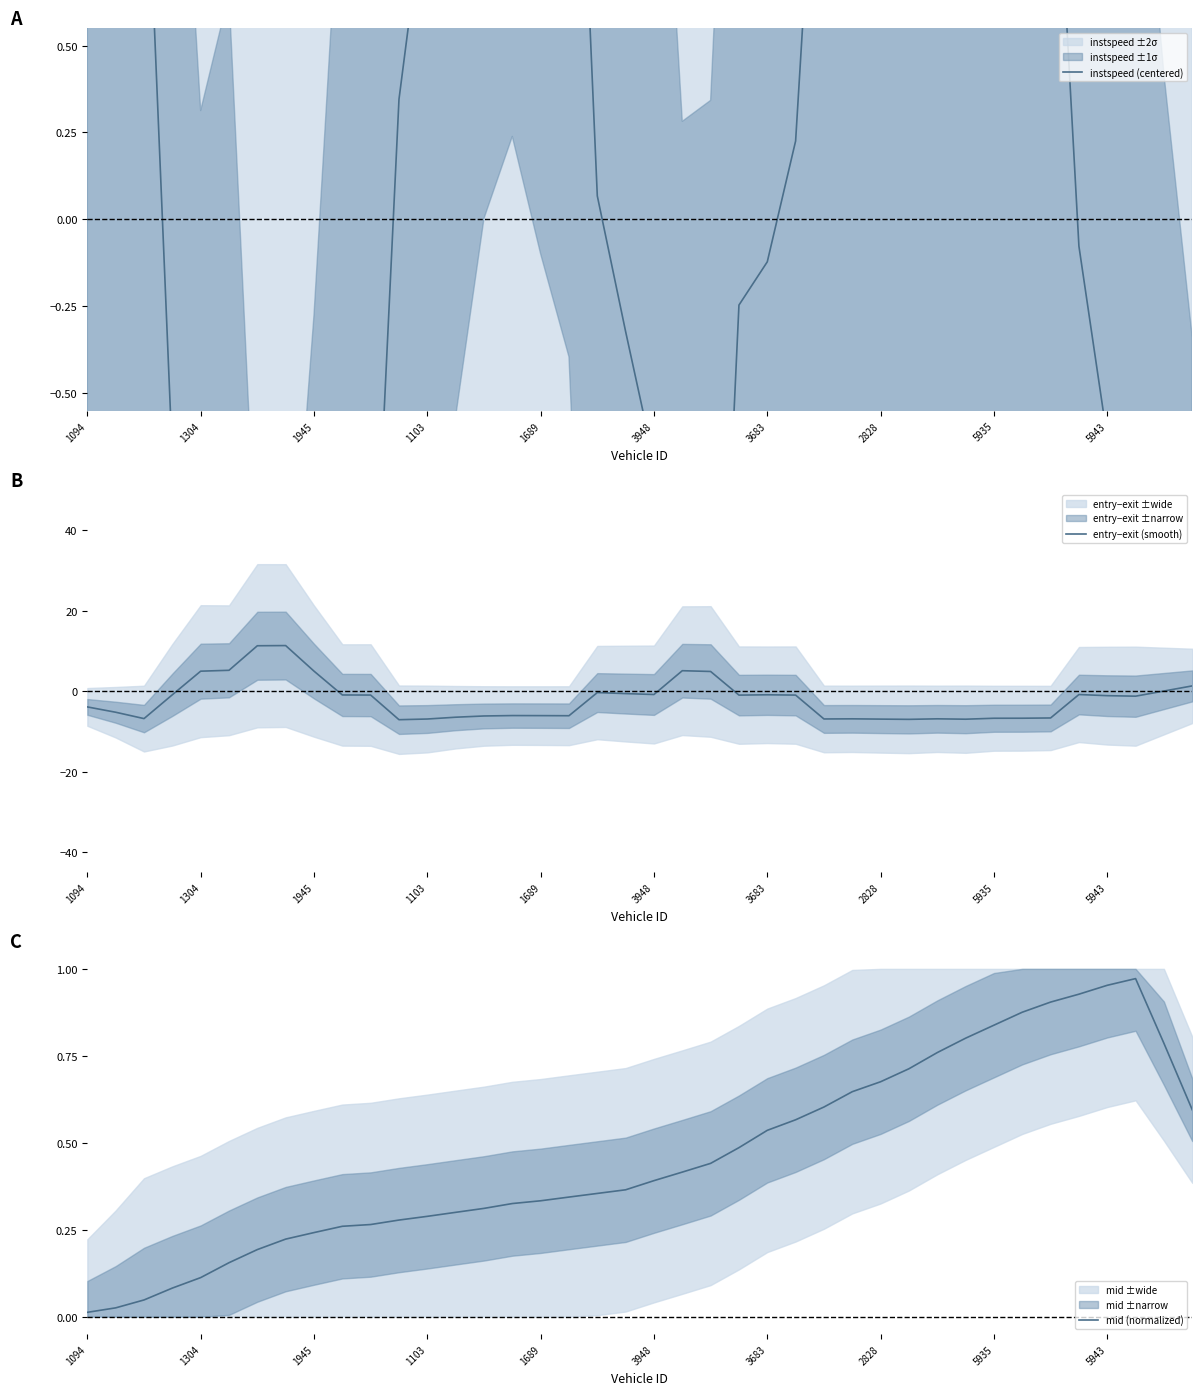

What is the minimum value shown in the chart?

-7.1